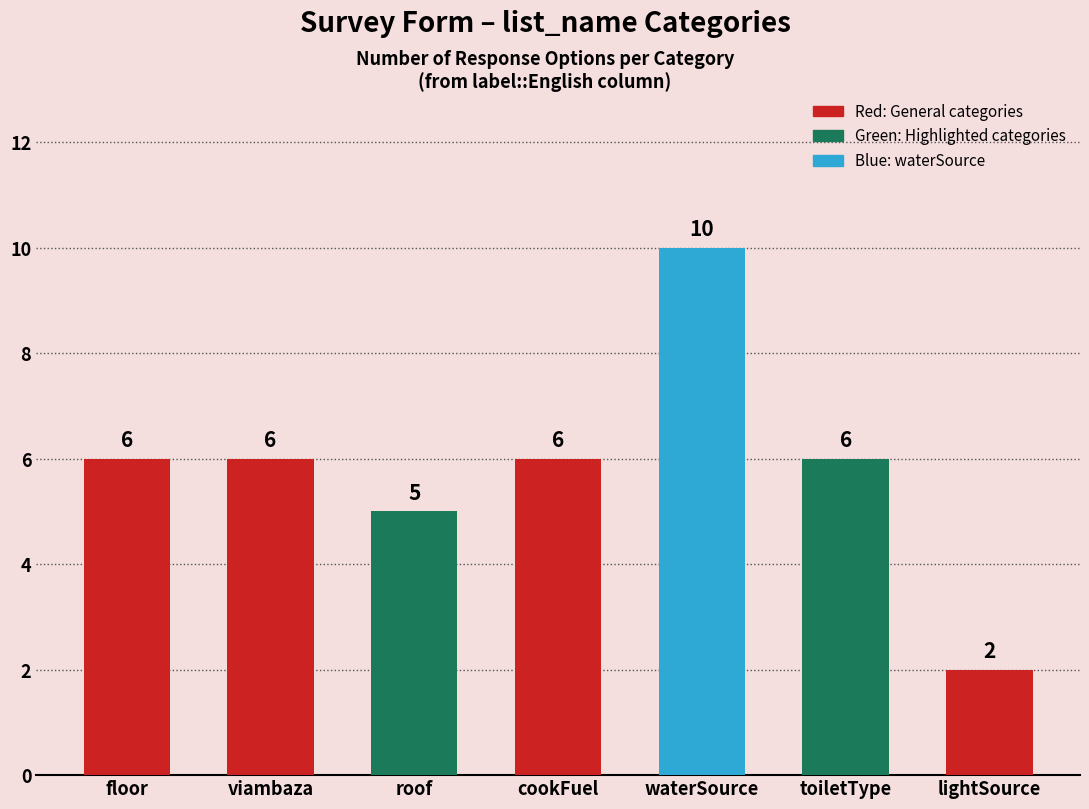

Read the value at floor.

6